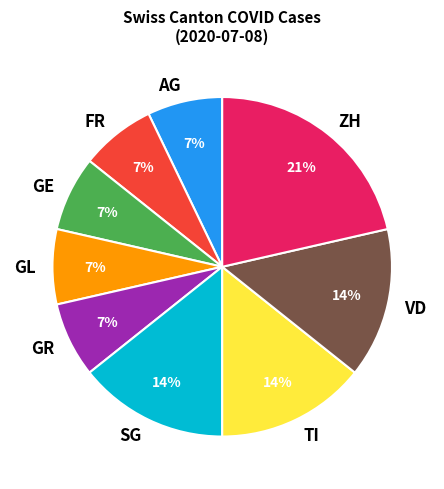

Is there a majority slice in this chart?

No